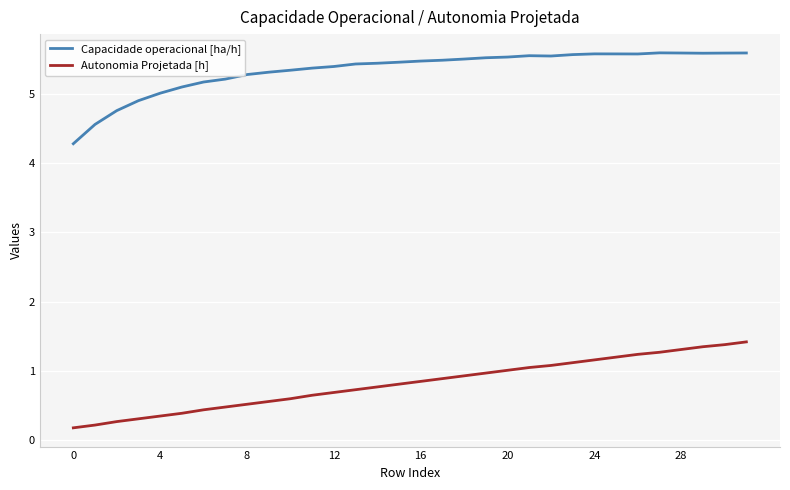

Which series has the largest total across all categories?

Capacidade operacional [ha/h]